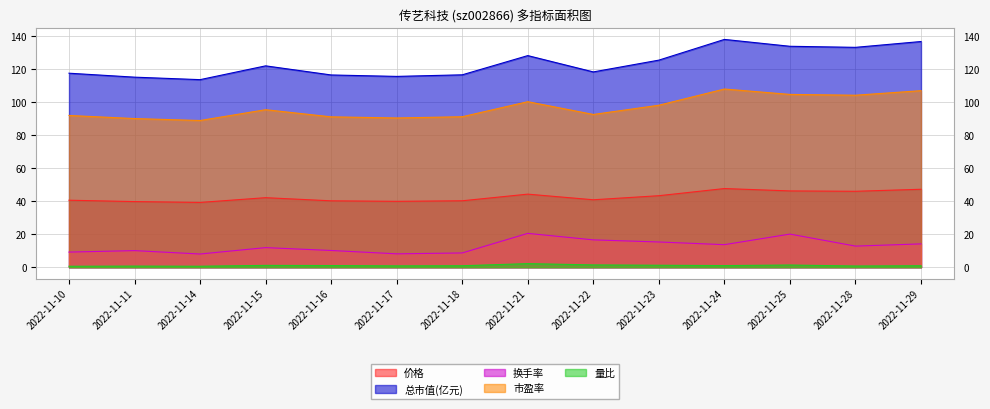

Which category has the lowest value across all series?

2022-11-10